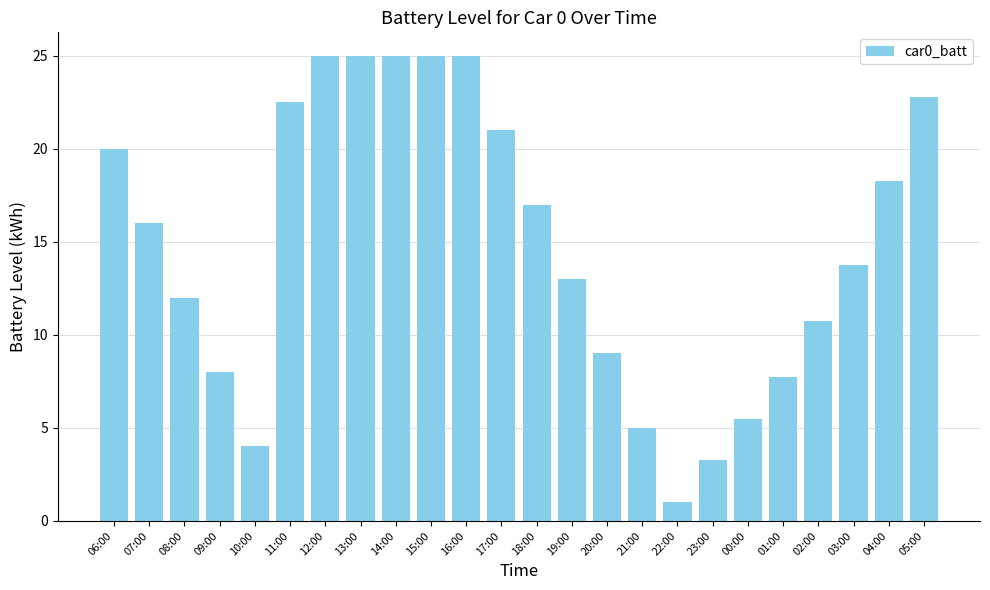

What is the label of the 24th bar from the left?

05:00